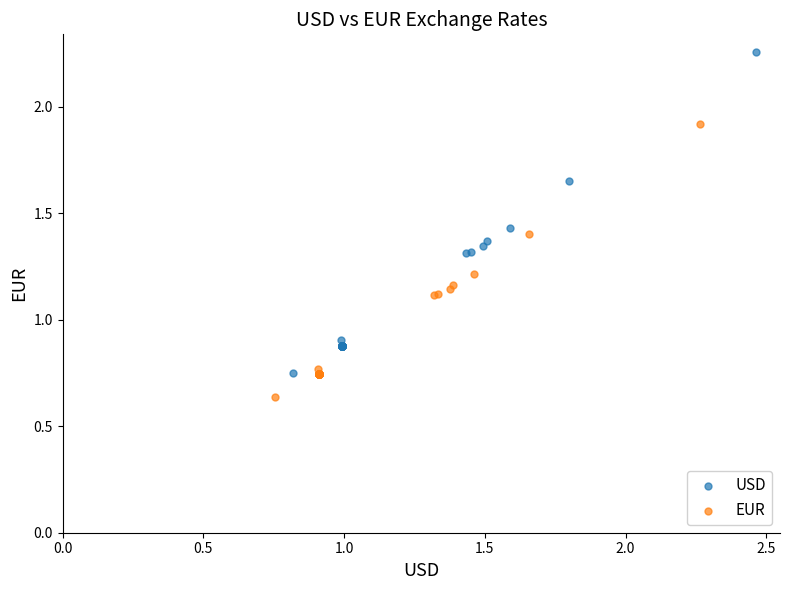

Which series contains the lowest Y value?

EUR